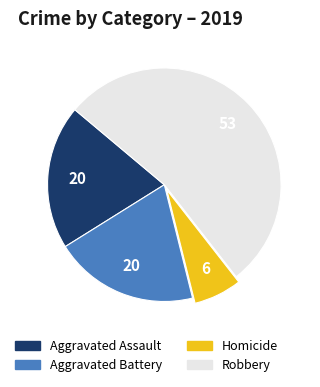

How many segments does this pie chart have?

4